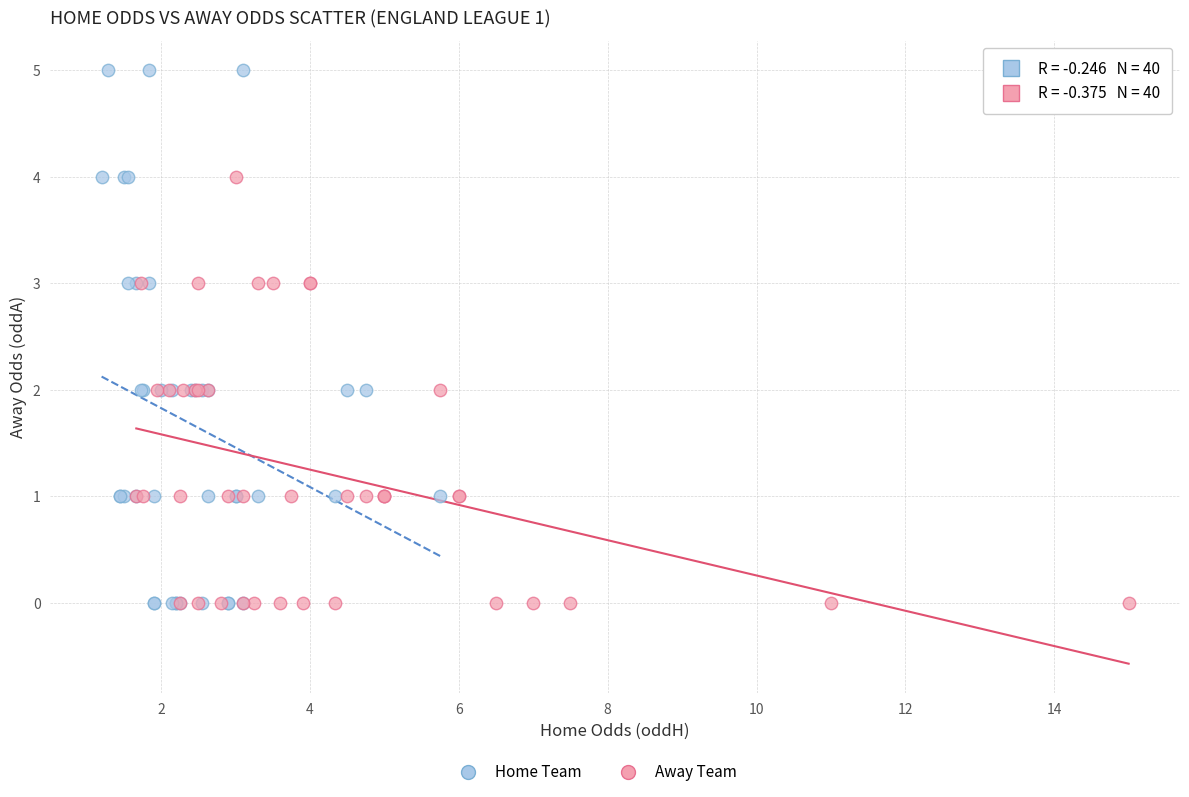

Which series has the largest Y range (max minus min)?

Home Team